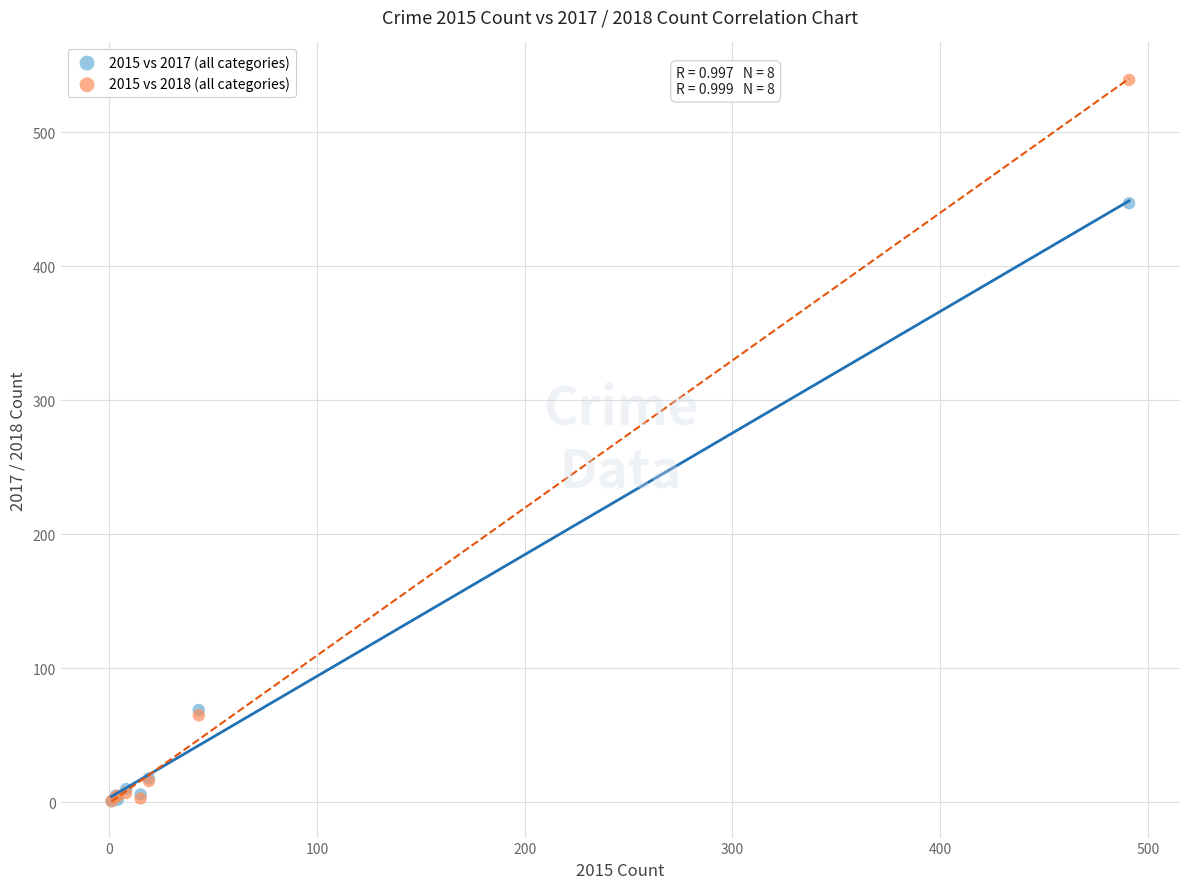

In the 2015 vs 2018 (all categories) series, what Y value is closest to 270?

65